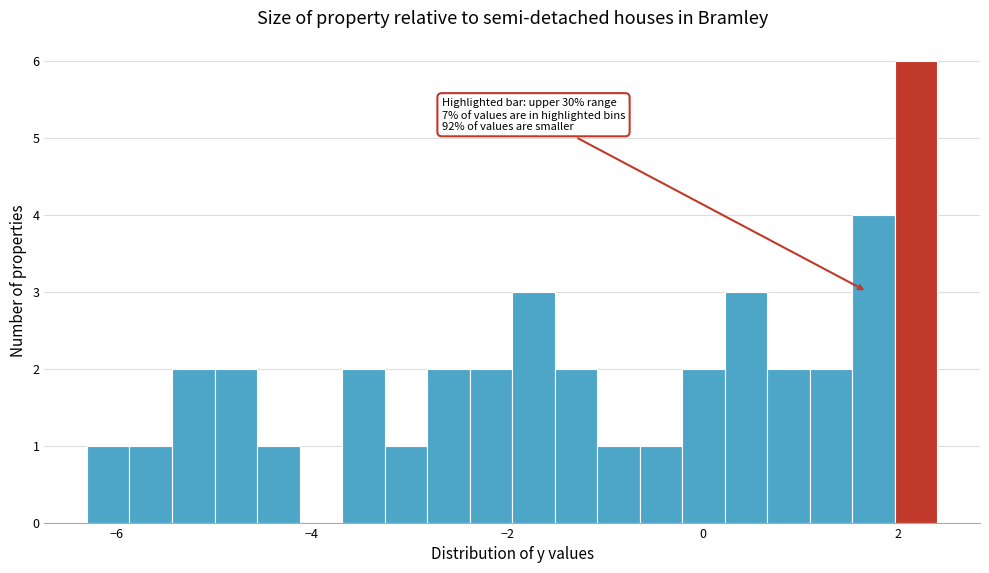

Read against the x-axis, roughly where is the centre of the tallest bar?

2.2